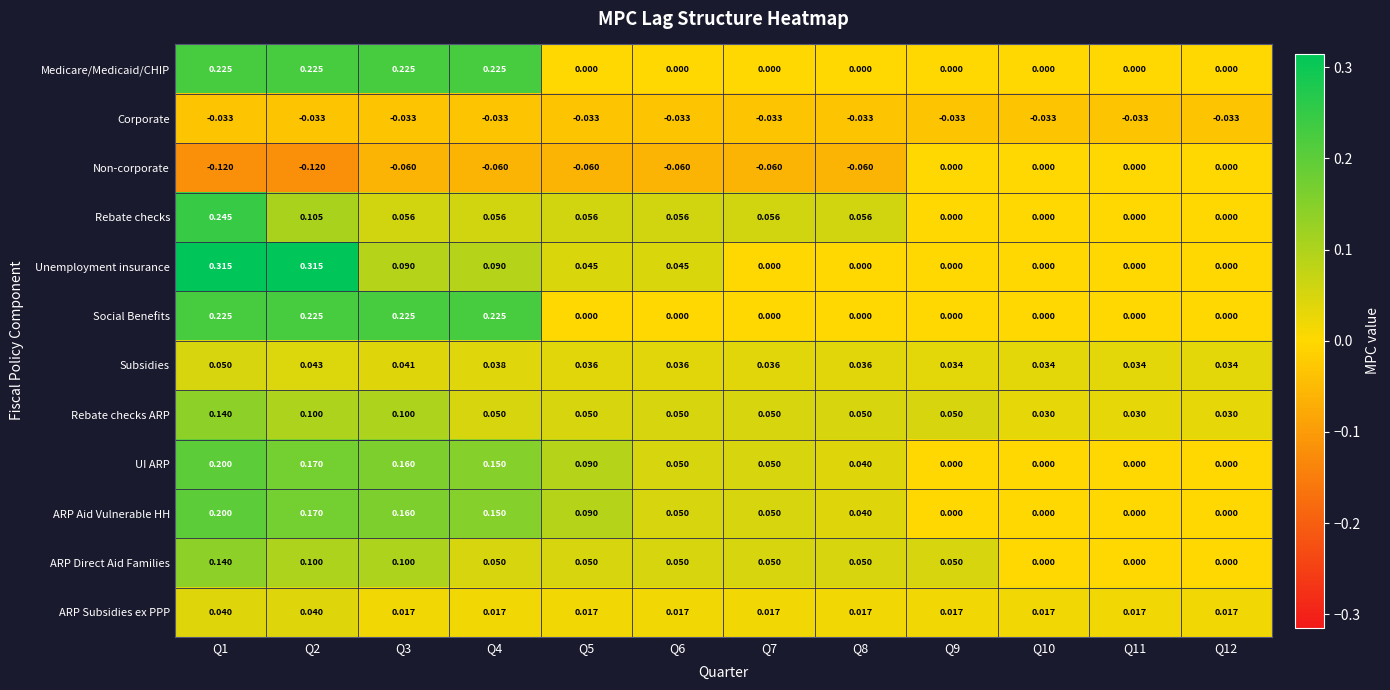

How many values in the UI ARP series exceed 0?

8